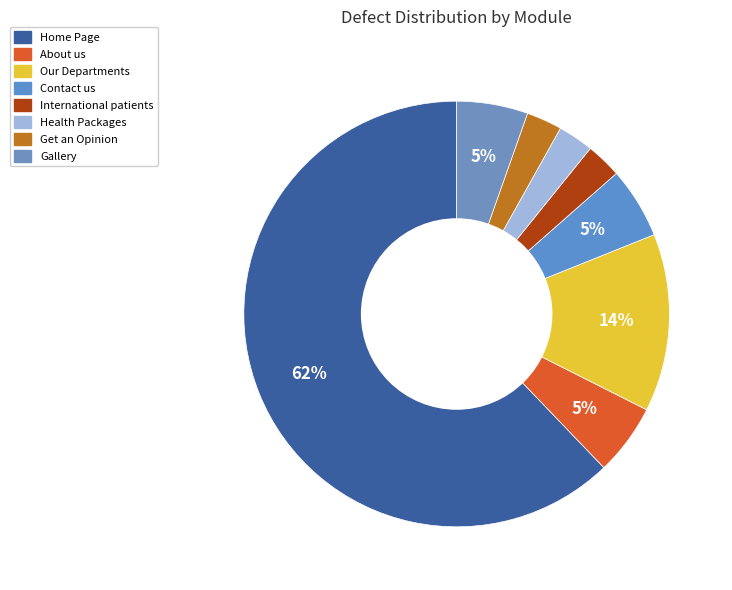

Rank the categories by value from lowest to highest.

International patients, Health Packages, Get an Opinion, About us, Contact us, Gallery, Our Departments, Home Page